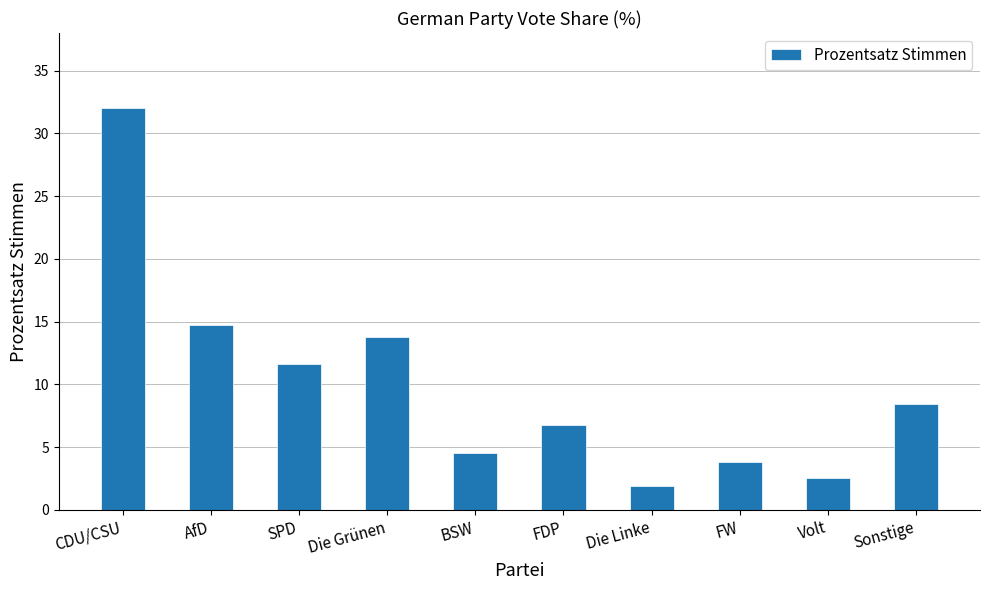

The value at Die Grünen is 18.4. True or false?

False